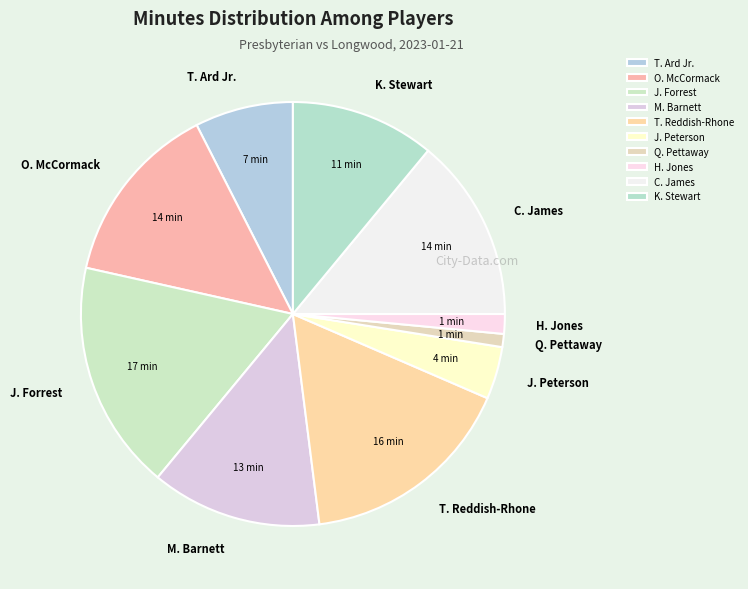

The M. Barnett slice represents 13% of the pie. True or false?

True